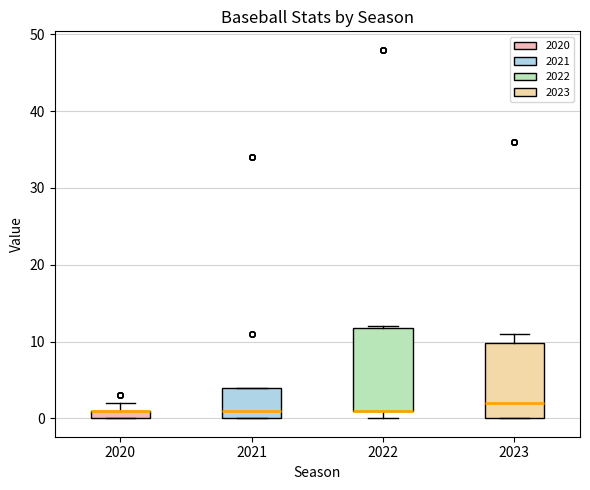

Comparing the boxes themselves (not the whiskers), which one is the tallest?

2022